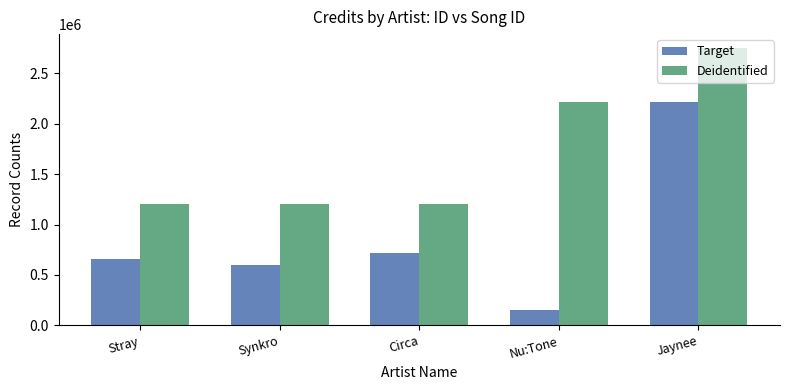

Is it true that Target equals 602647 at Synkro?

True